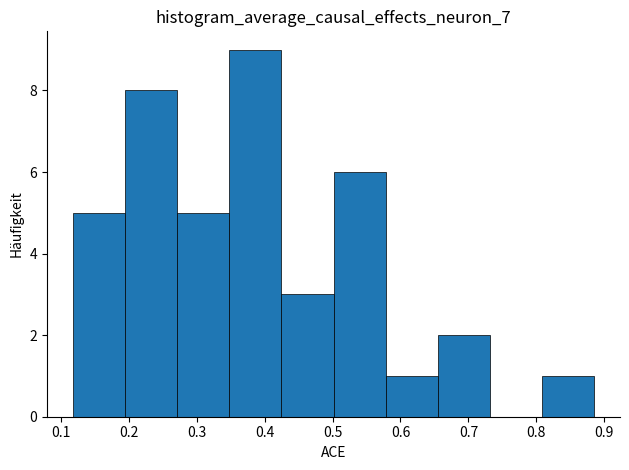

Reading left to right, transcribe this chart: for each bar, give the range it covers on the x-axis and its height. Neither the bar edges nor the heights are printed on the chart, so give them approximately, as read against the axes.

0.12 to 0.19: 5
0.19 to 0.27: 8
0.27 to 0.35: 5
0.35 to 0.42: 9
0.42 to 0.50: 3
0.50 to 0.58: 6
0.58 to 0.65: 1
0.65 to 0.73: 2
0.73 to 0.81: 0
0.81 to 0.88: 1